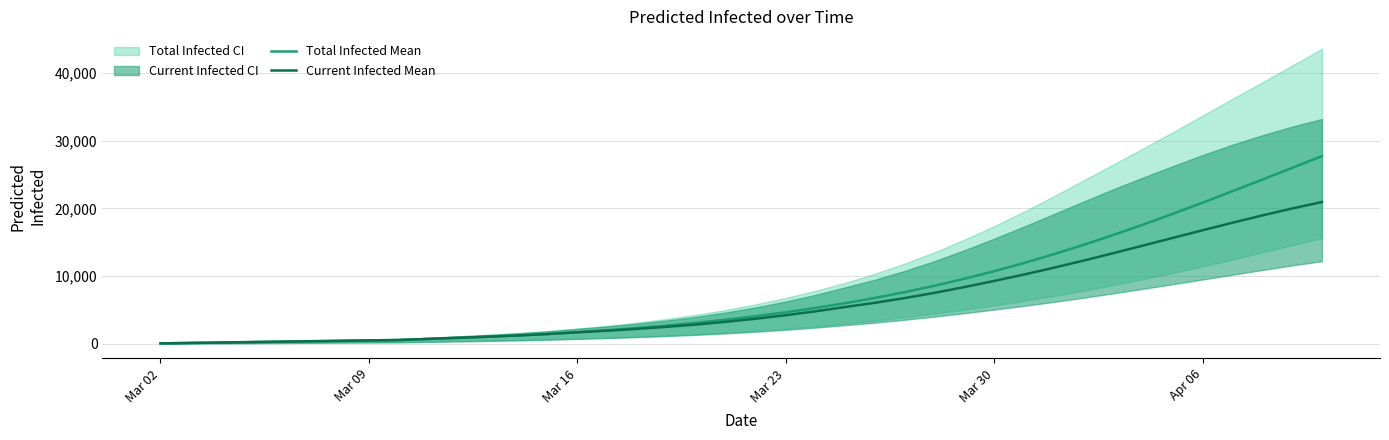

What is the value of the Total Infected Mean point at the 7th from the left?

435